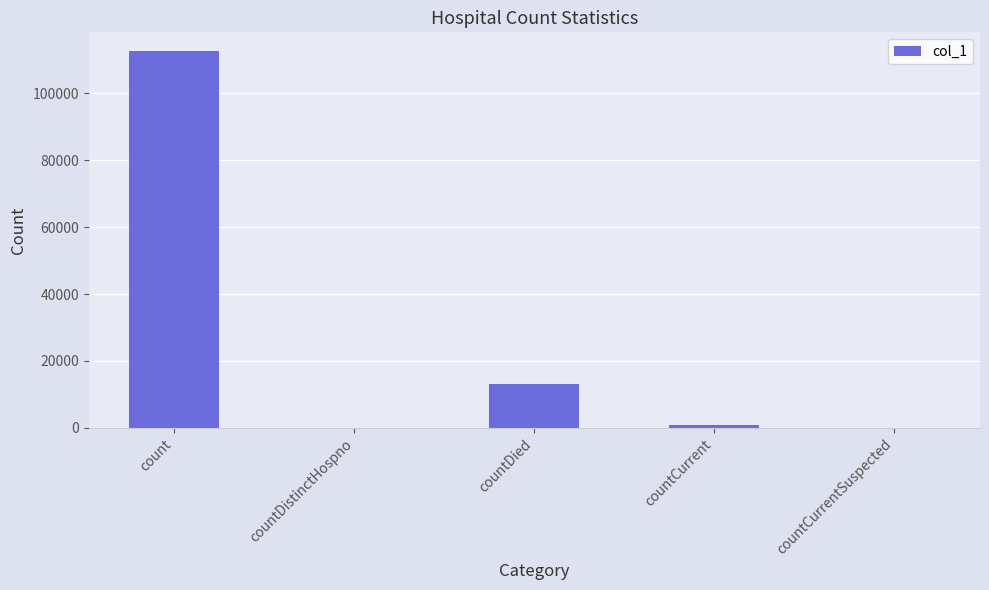

How many distinct data groups are displayed?

1